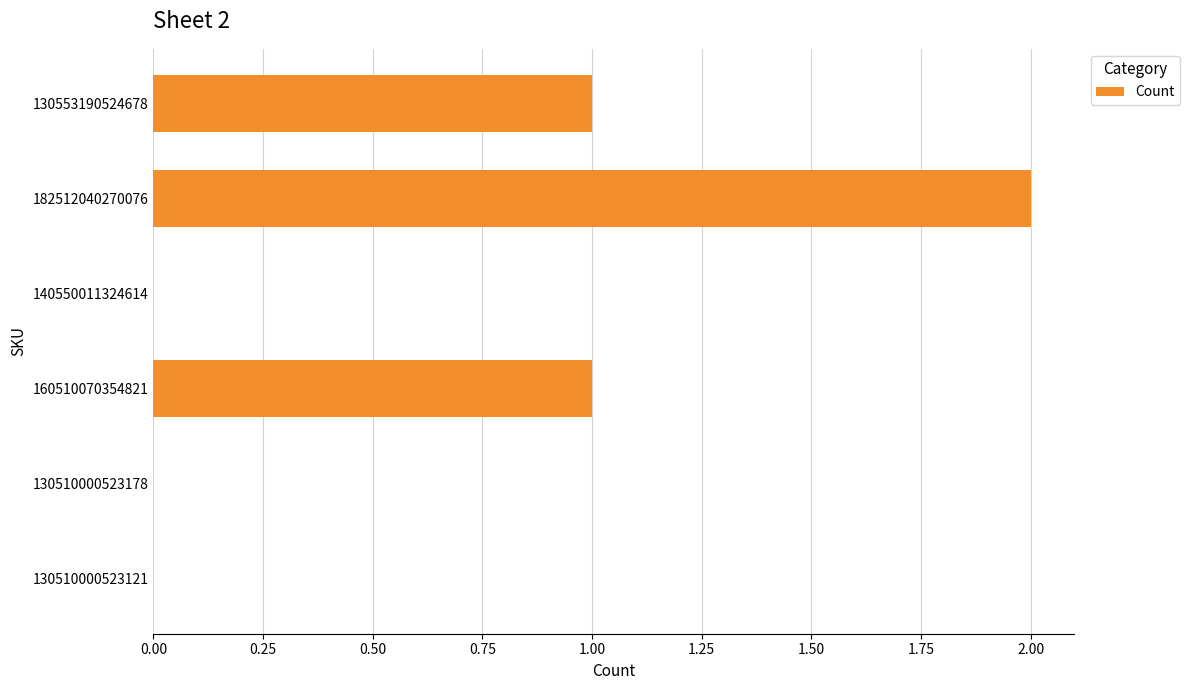

Are the bars horizontal?

Yes